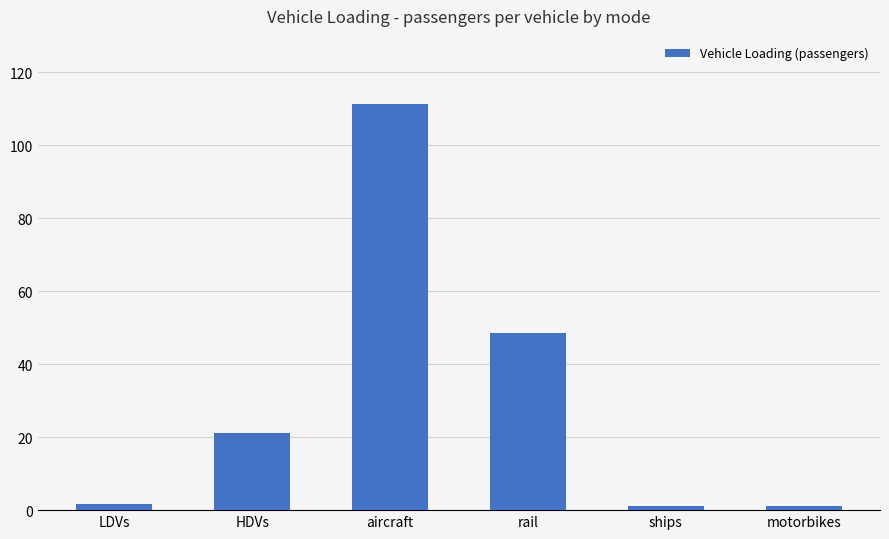

Are the bars grouped side by side (vs. stacked)?

No